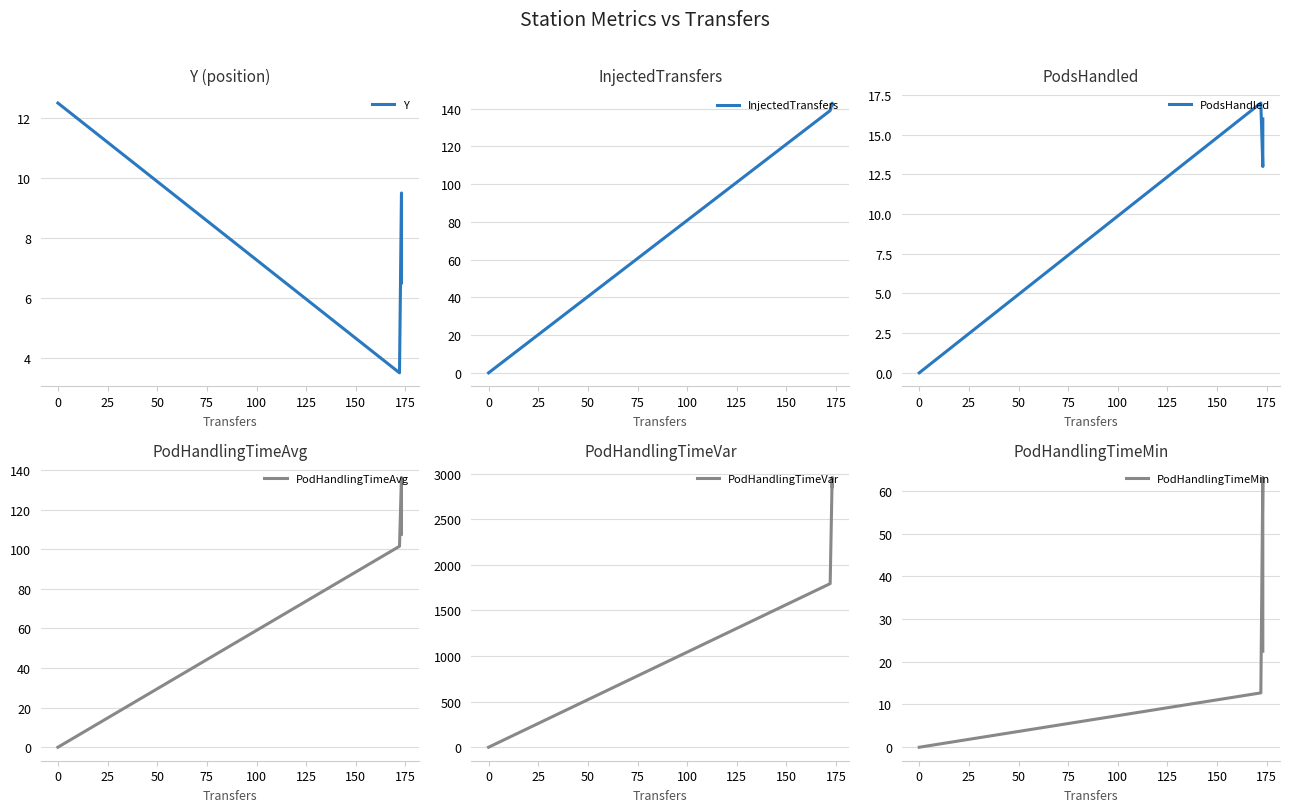

How many times do InjectedTransfers and Y cross each other?

1